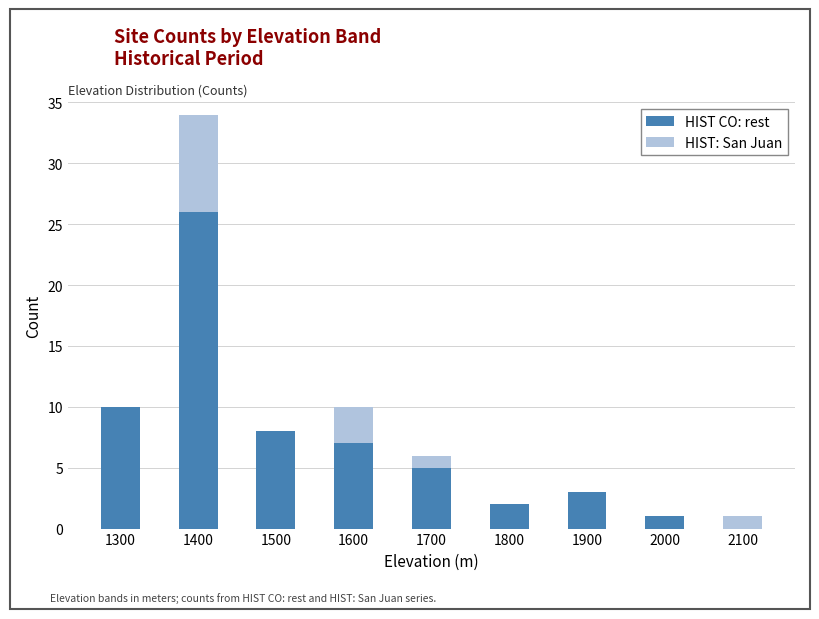

At which label does HIST CO: rest reach its peak?

1400